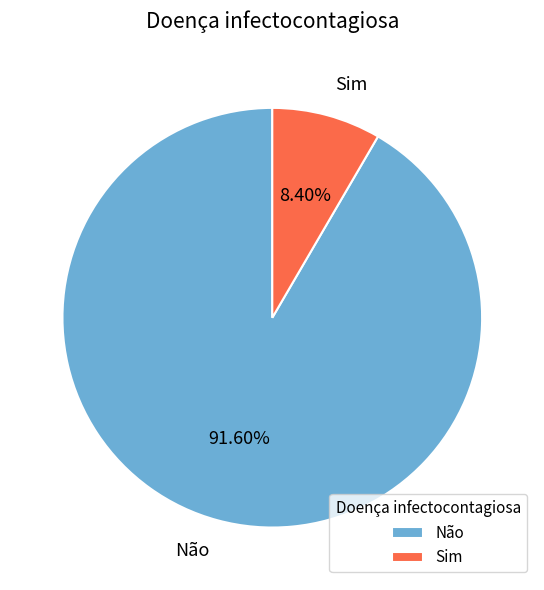

Which category accounts for the majority?

Não